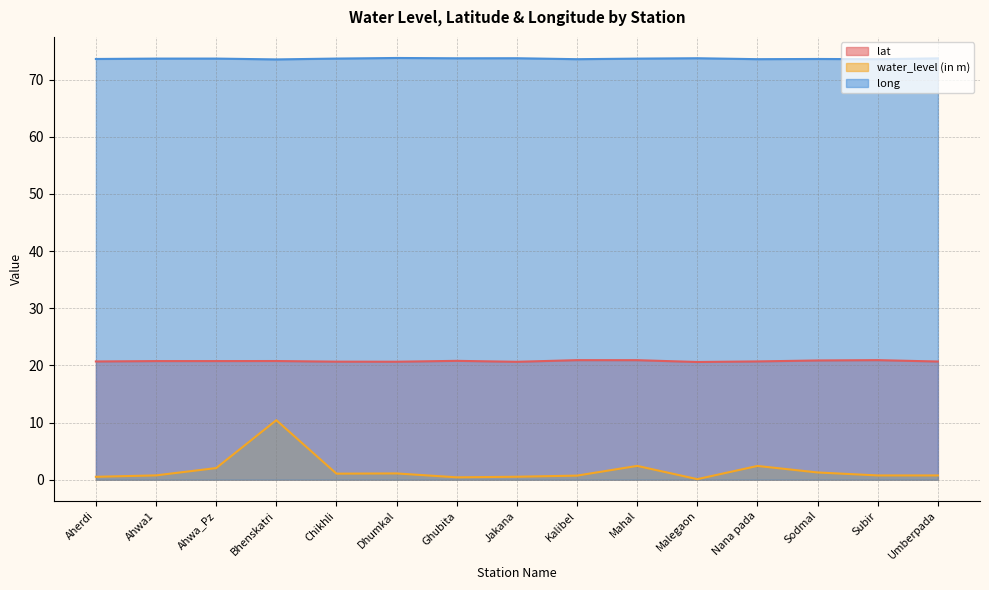

Where is water_level (in m) nearest to the value 5?

Mahal